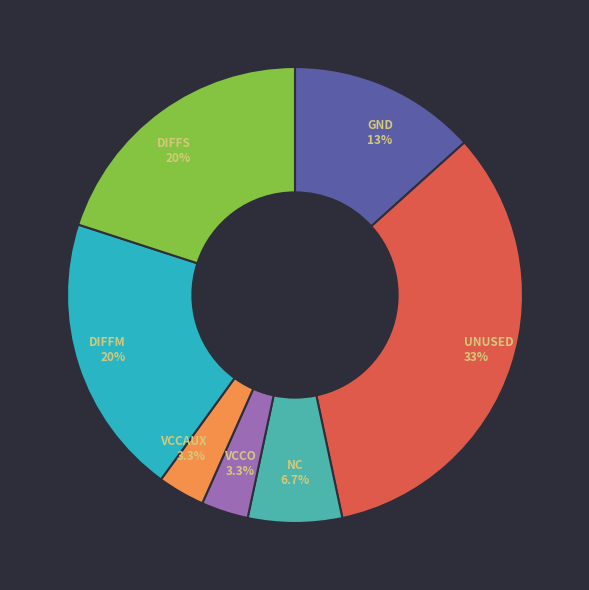

What percentage do DIFFS and GND together represent?

33.3%